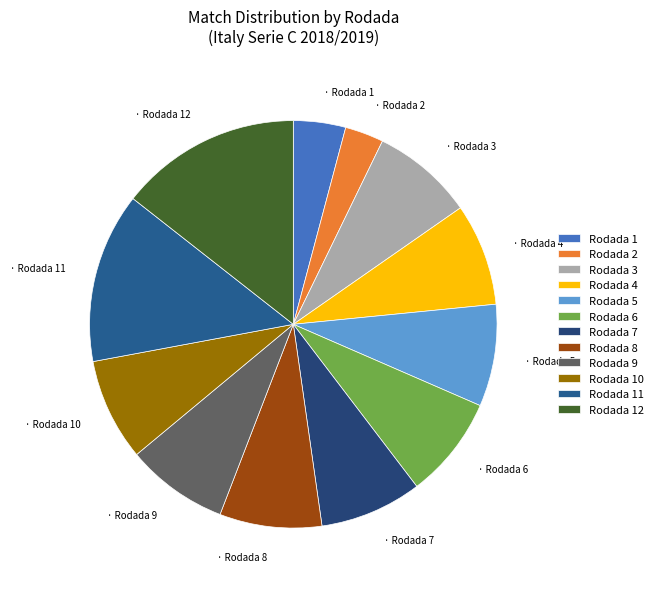

The Rodada 4 slice represents 1% of the pie. True or false?

False